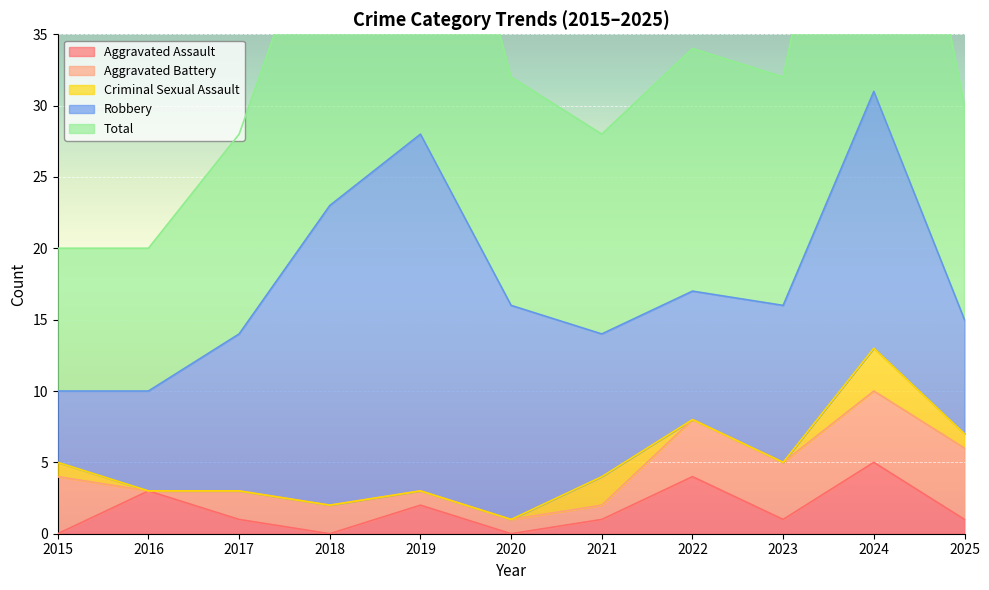

True or false: Total and Aggravated Assault intersect in this chart.

False